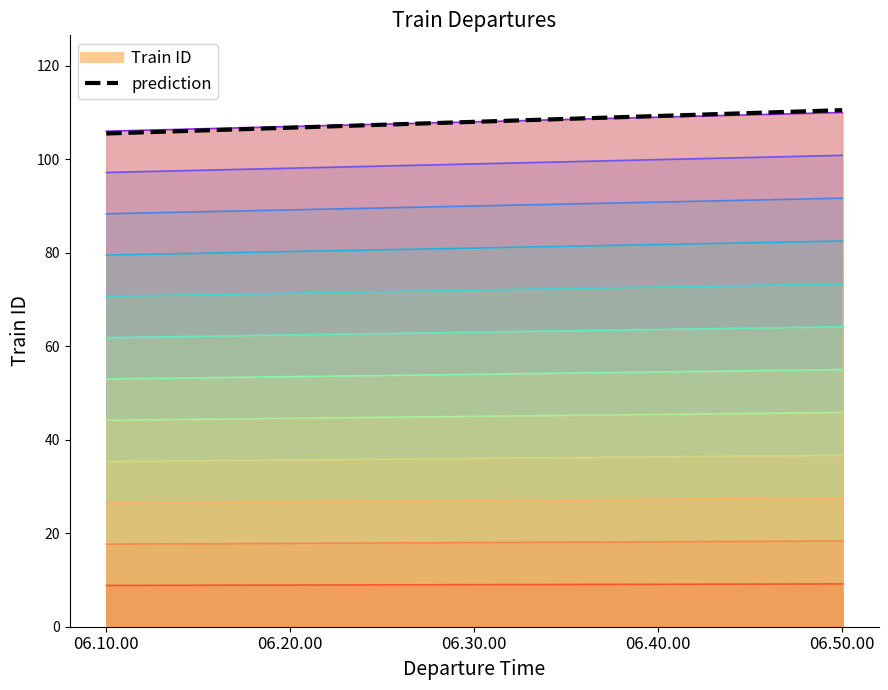

Which label corresponds to the smallest value in the chart?

06.10.00